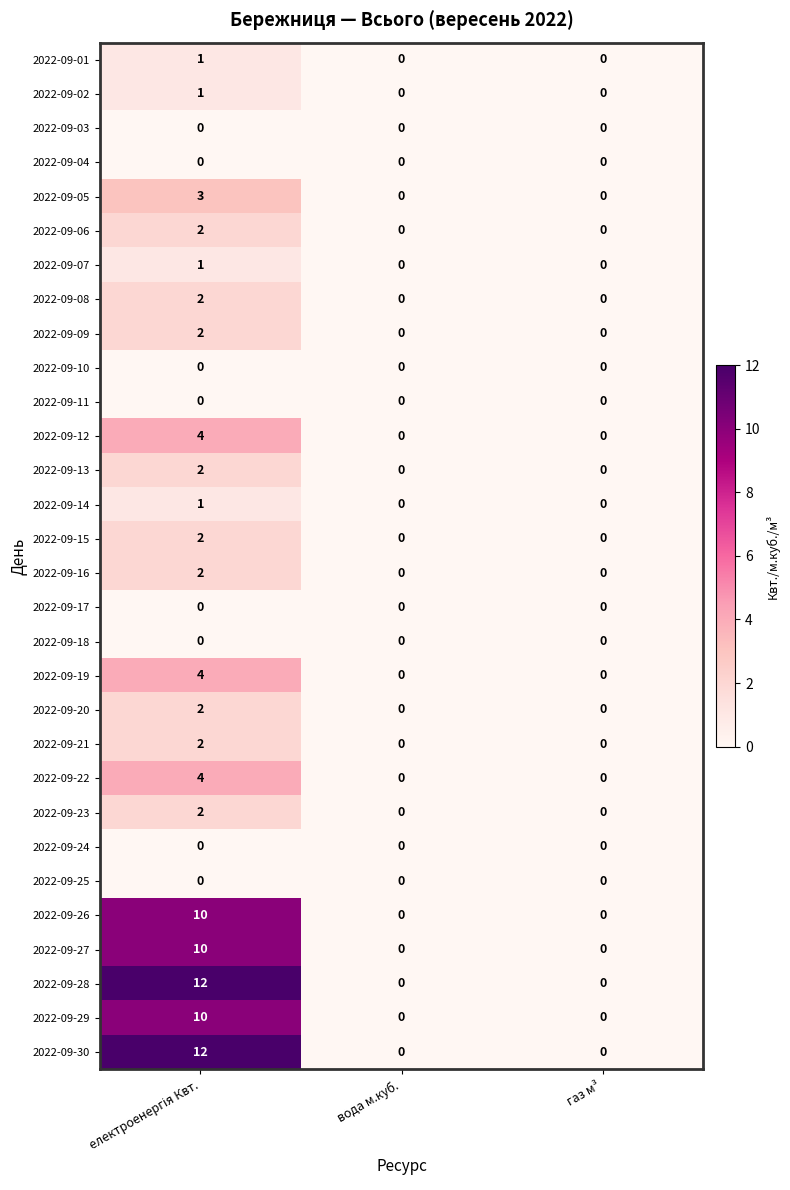

Is it true that 2022-09-06 equals 0 at вода м.куб.?

True